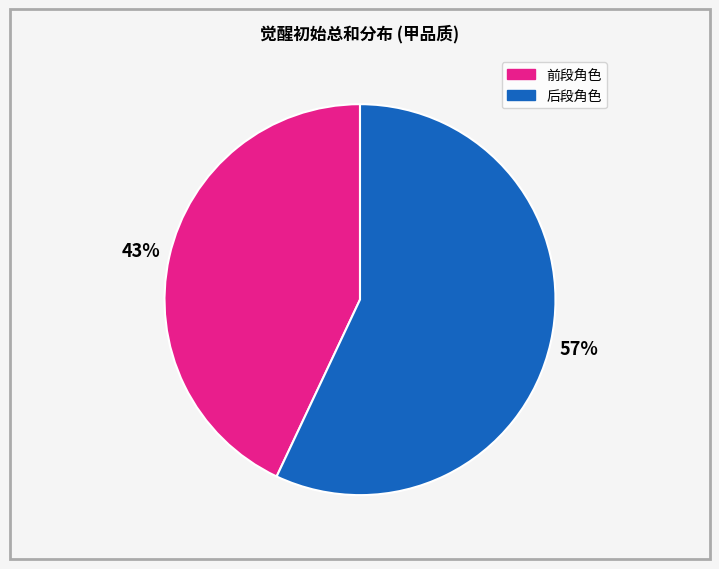

Does any single category account for the majority?

Yes